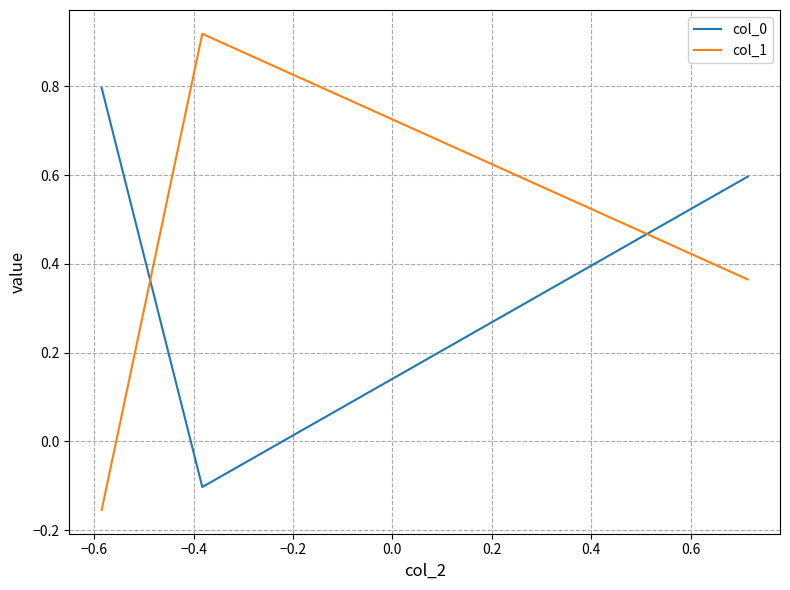

At how many categories does at least one series exceed 0?

3